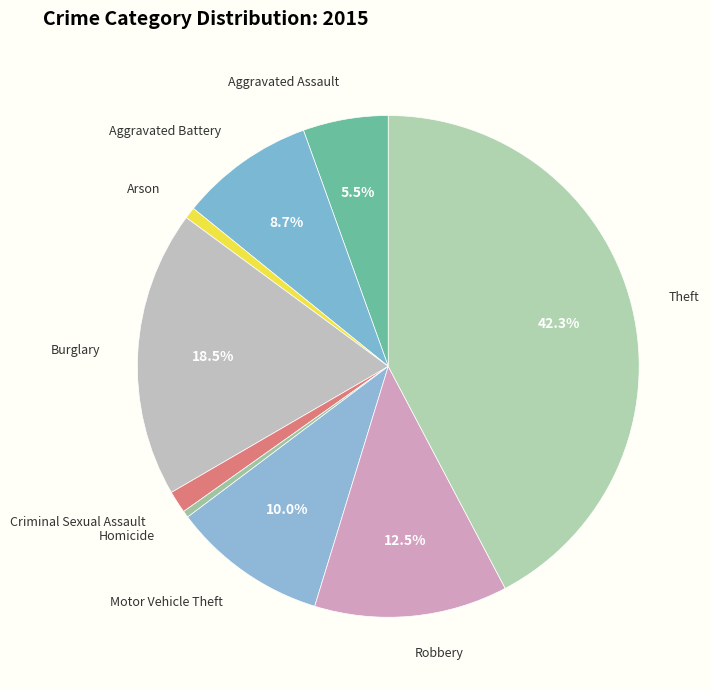

Which slice is the largest?

Theft